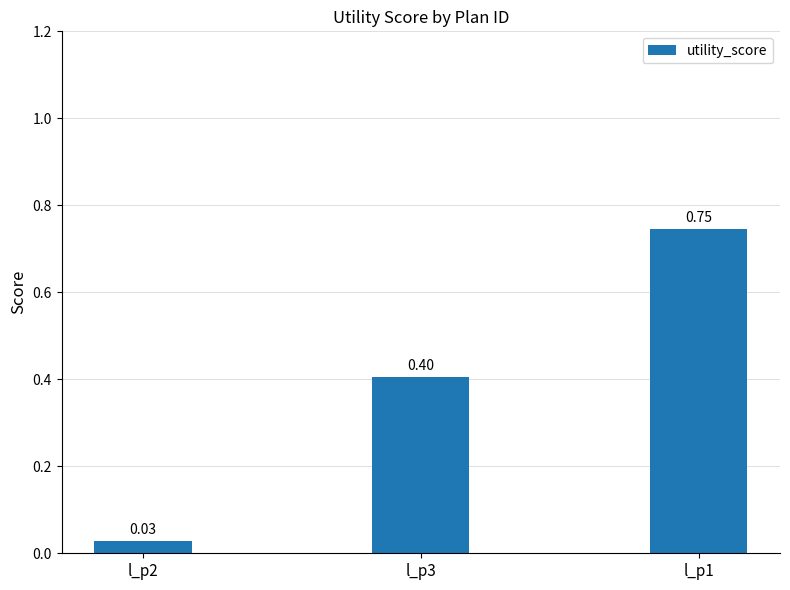

The value at l_p1 is 0.3. True or false?

False